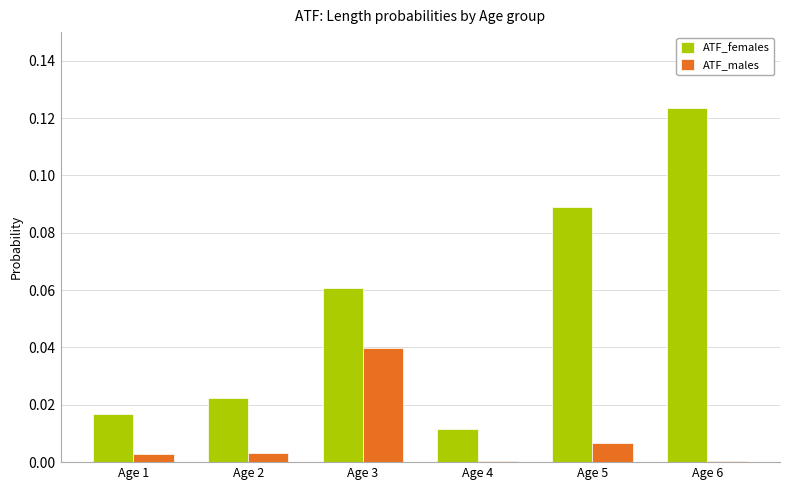

Which category has the highest value across all series?

Age 6